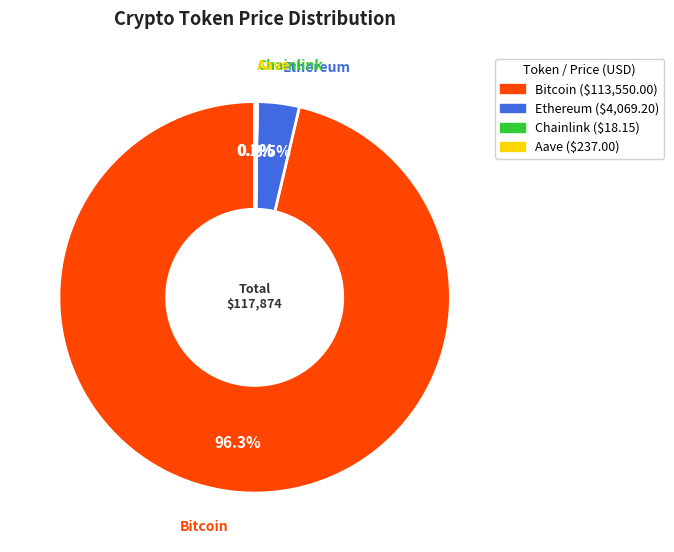

Which category has the biggest portion of the pie?

Bitcoin